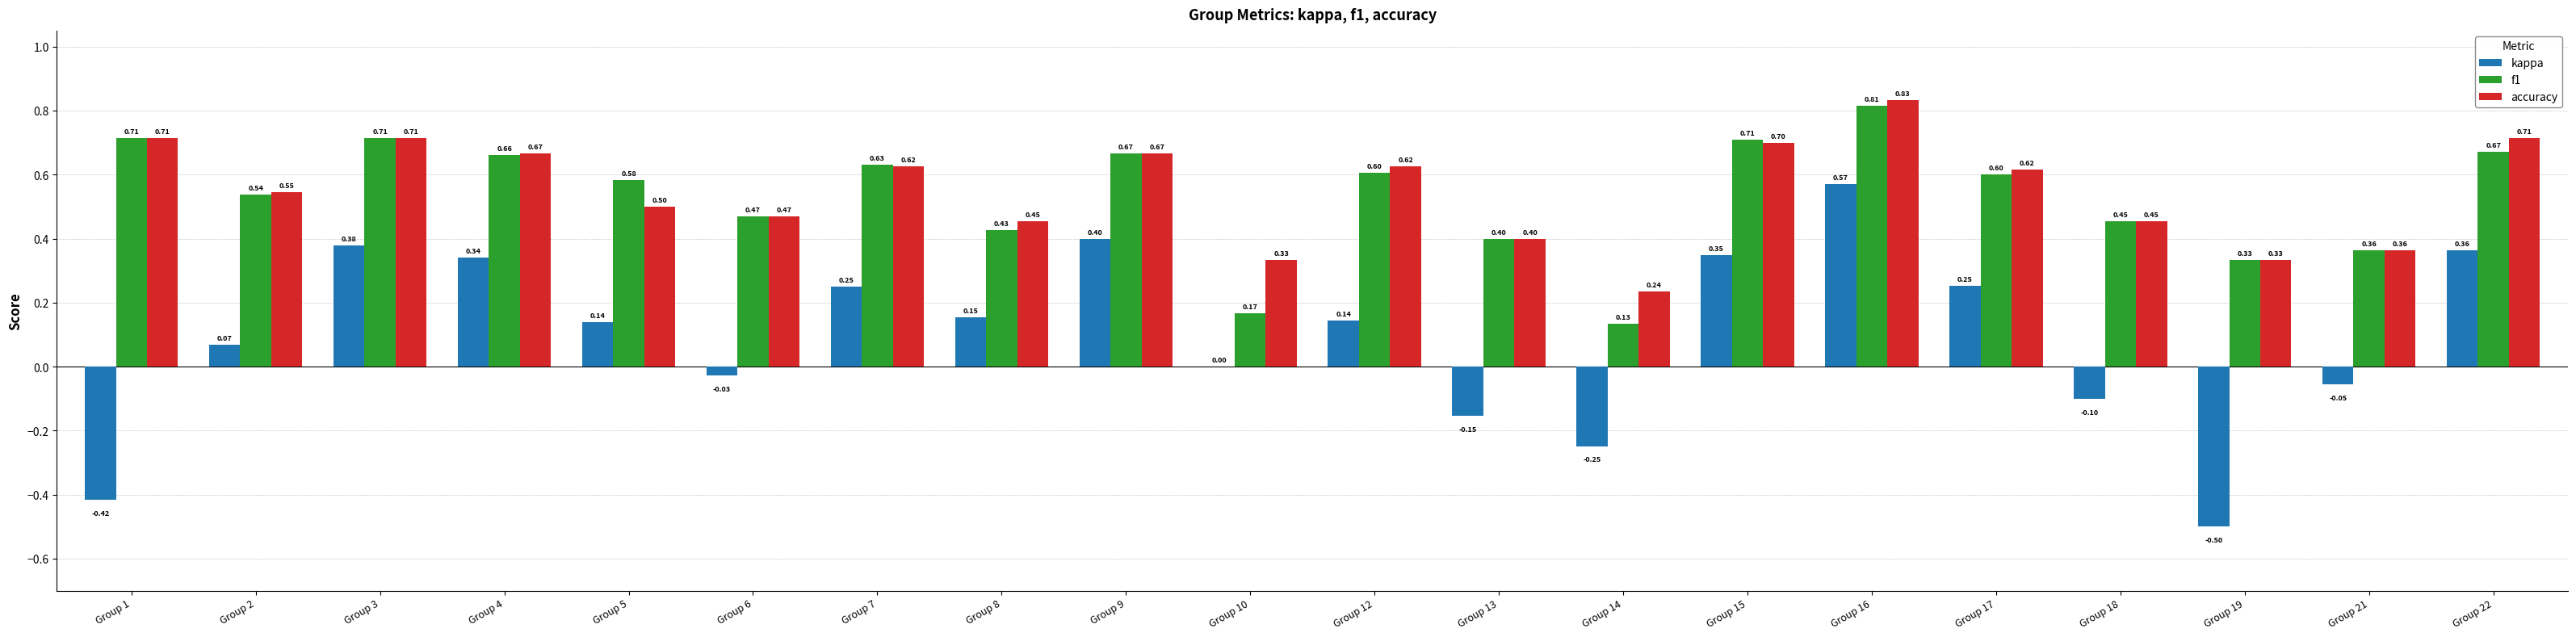

What are all the series names shown in the legend?

kappa, f1, accuracy